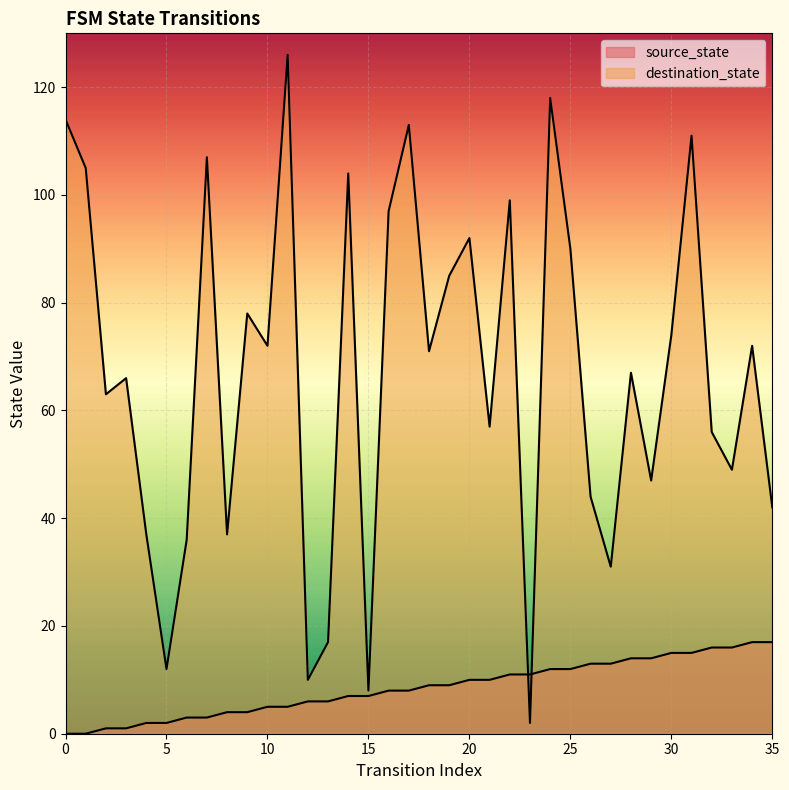

What is the difference between the maximum and minimum values in the source_state series?

17